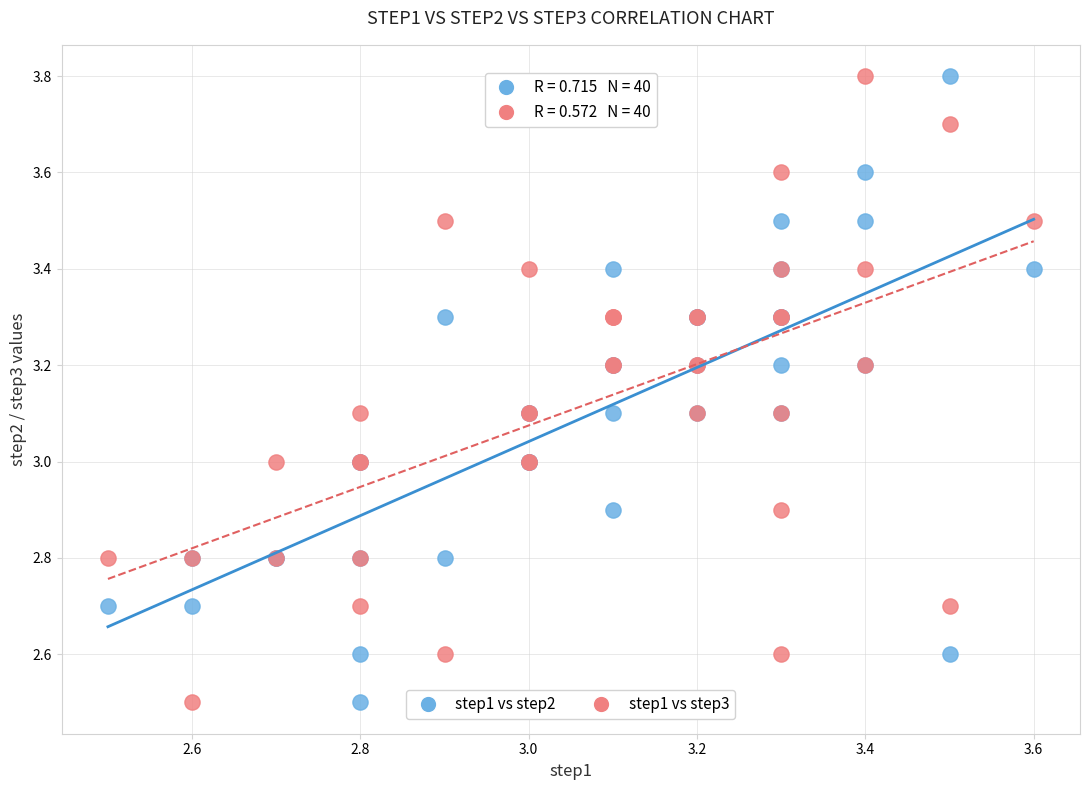

What is the X range (max minus min) for the scatter plot?

1.1